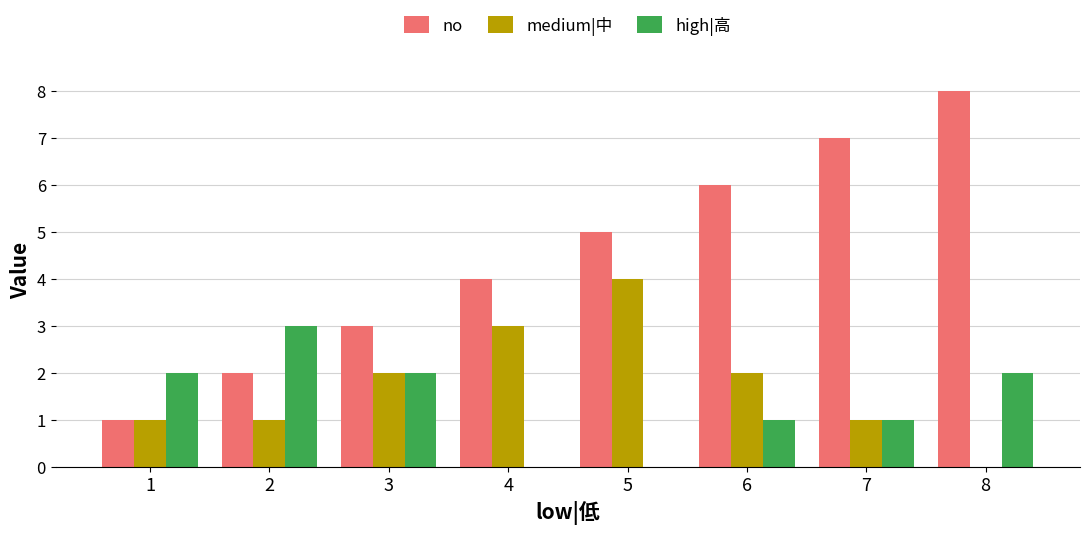

Is it true that no equals 13 at 8?

False